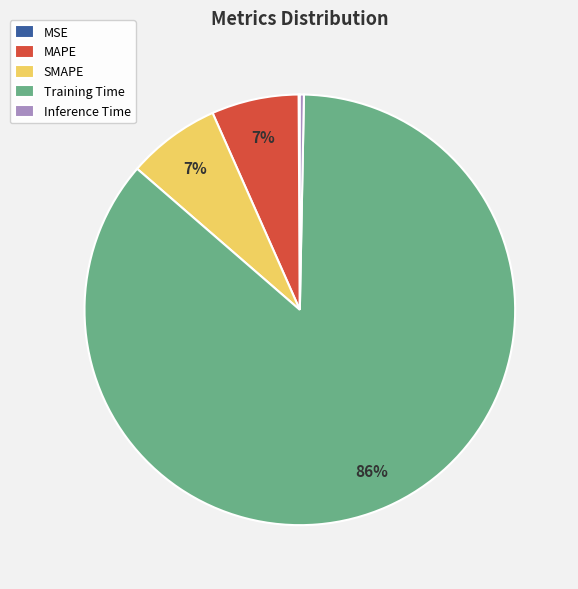

To the nearest percent, what portion does MAPE represent?

7%